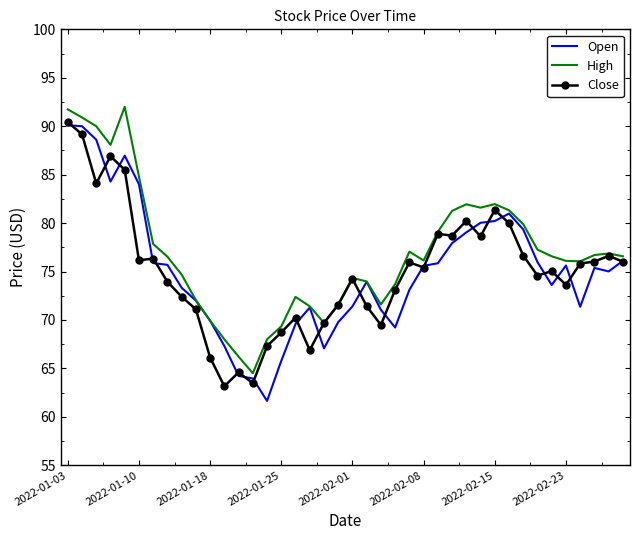

Which series has the largest total across all categories?

High